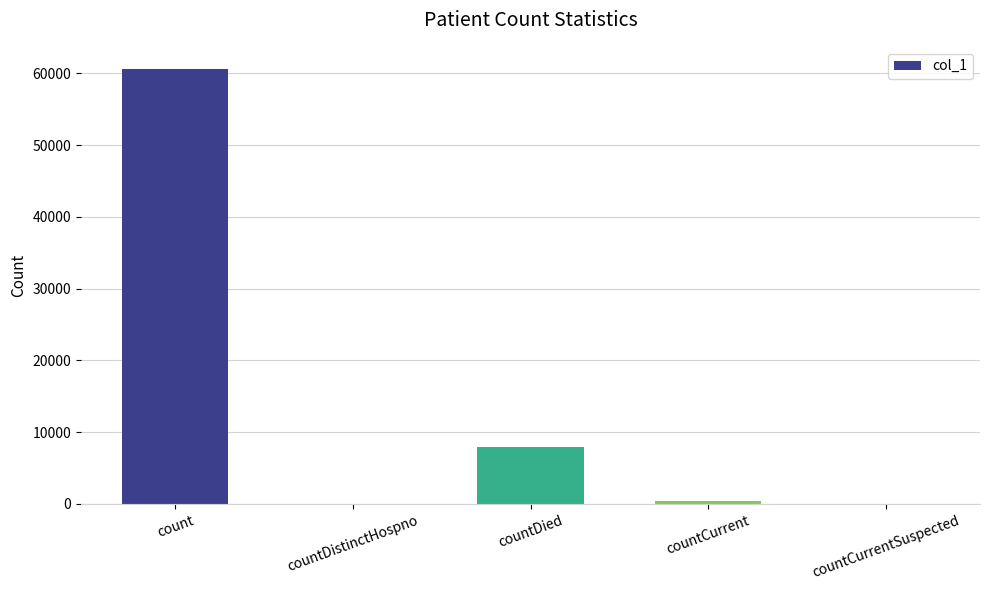

What is the sum of all values?

69090